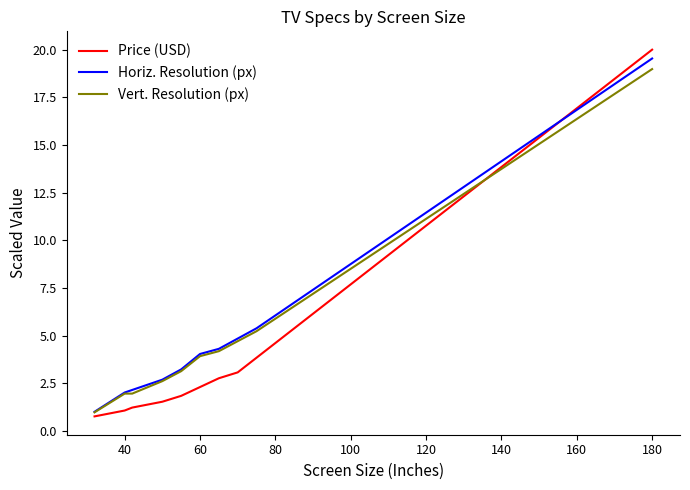

What is the highest value of the Price (USD) series?

20.0